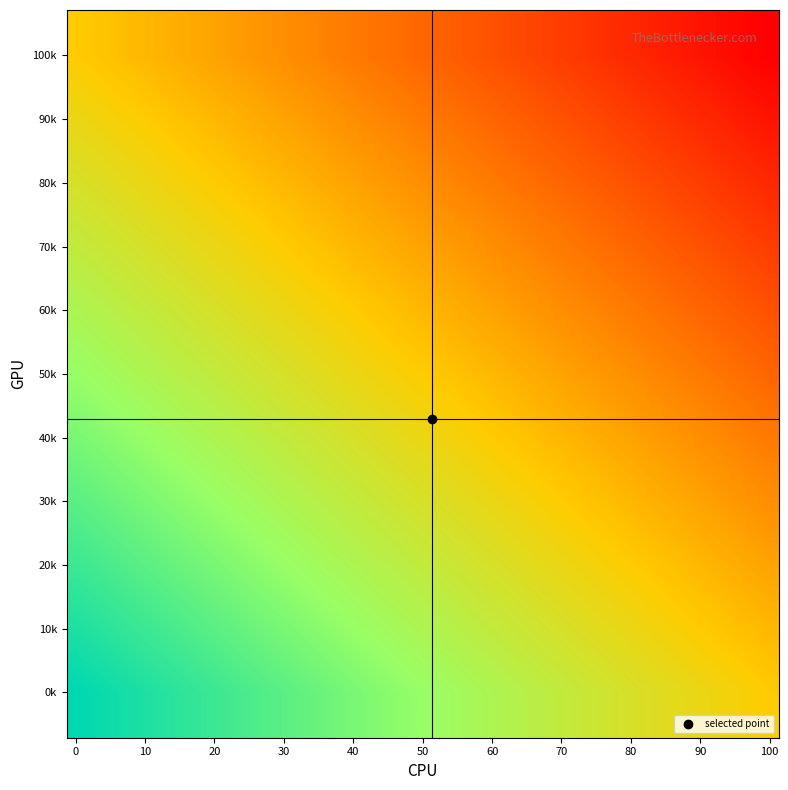

What is the smallest value displayed?

-1.0